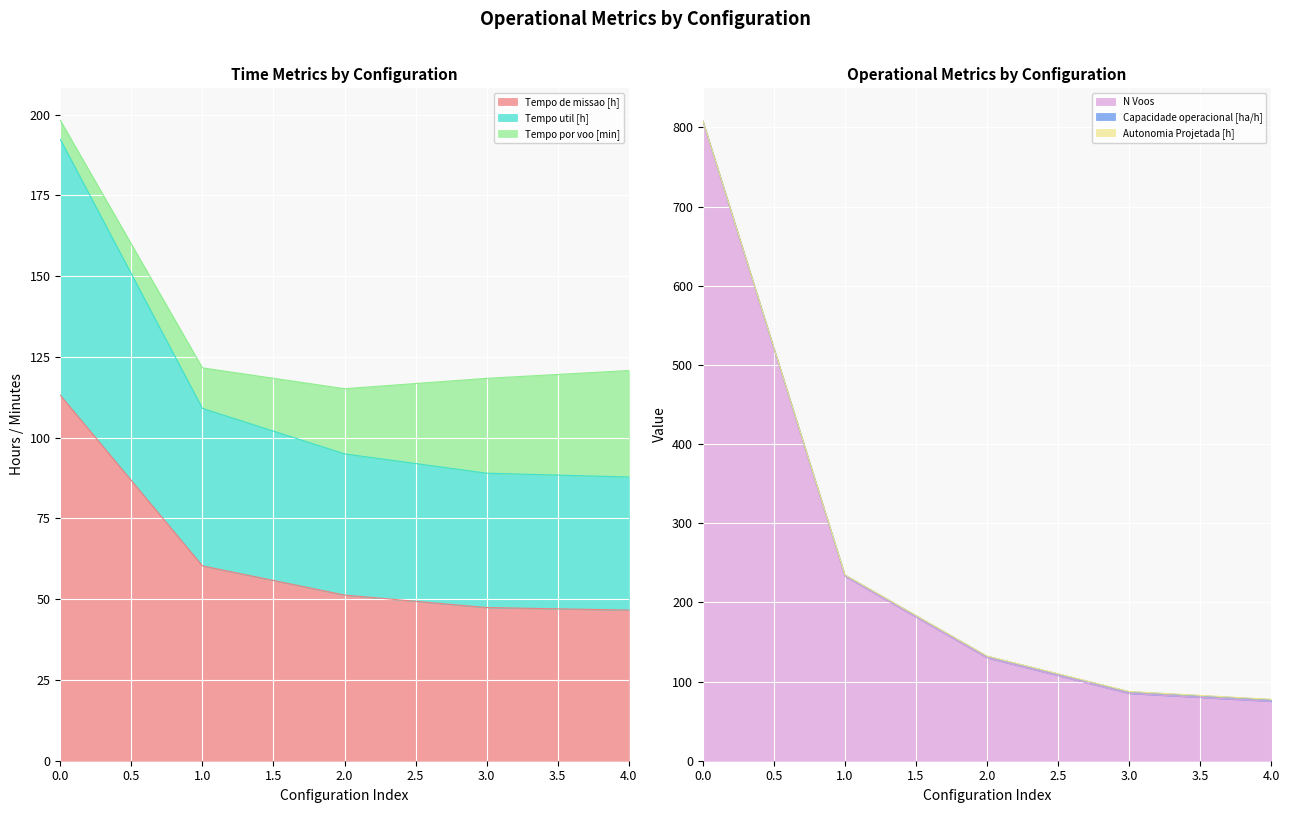

True or false: Tempo de missao [h] has more than 2 interior local peaks.

False